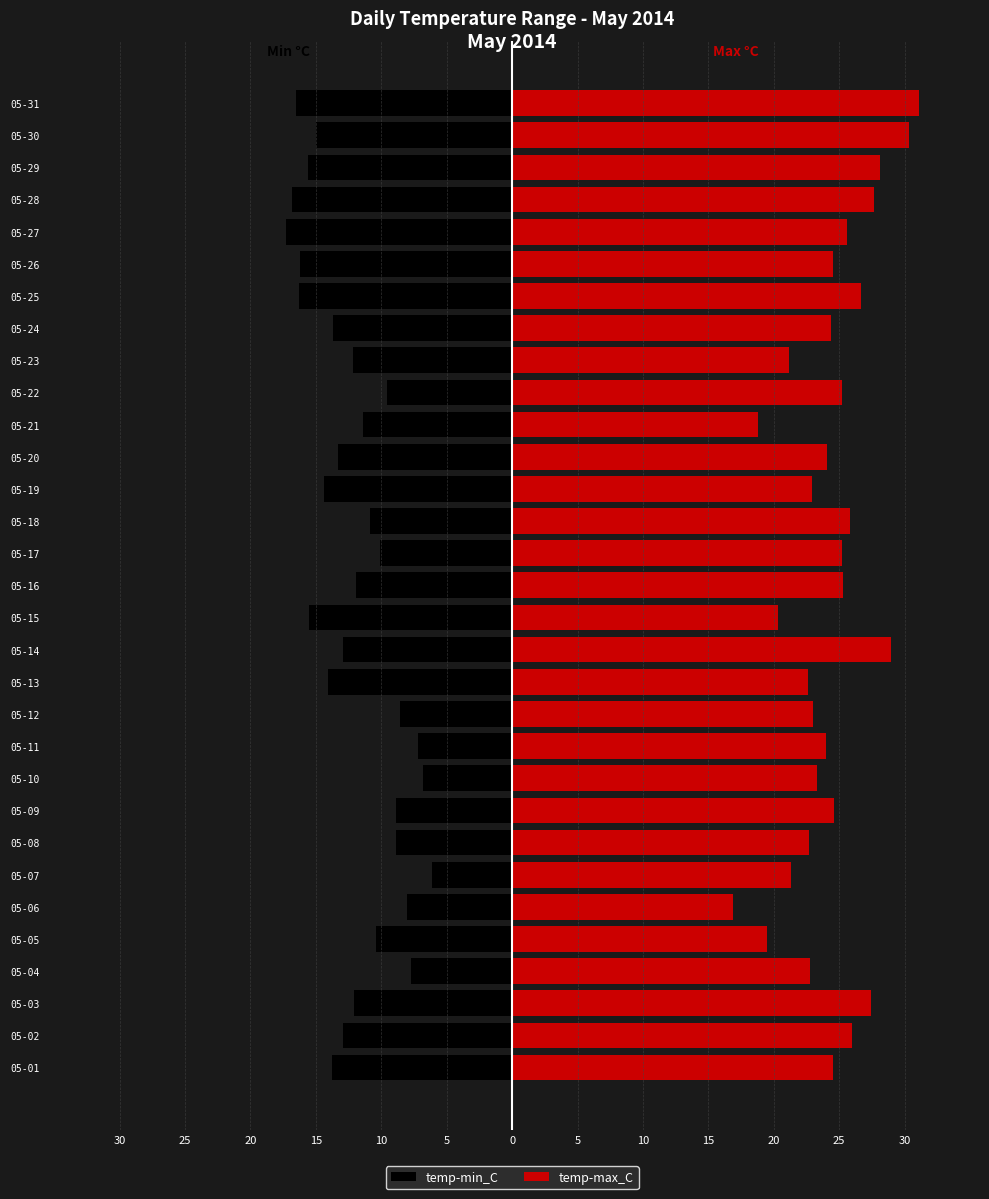

Reading left to right, extract all data points from this chart.

temp-min_C: -13.8	-12.9	-12.1	-7.7	-10.4	-8.0	-6.1	-8.9	-8.9	-6.8	-7.2	-8.6	-14.1	-12.9	-15.5	-11.9	-10.1	-10.9	-14.4	-13.3	-11.4	-9.6	-12.2	-13.7	-16.3	-16.2	-17.3	-16.8	-15.6	-15.0	-16.5
temp-max_C: 24.5	26.0	27.4	22.8	19.5	16.9	21.3	22.7	24.6	23.3	24.0	23.0	22.6	29.0	20.3	25.3	25.2	25.8	22.9	24.1	18.8	25.2	21.2	24.4	26.7	24.5	25.6	27.7	28.1	30.3	31.1